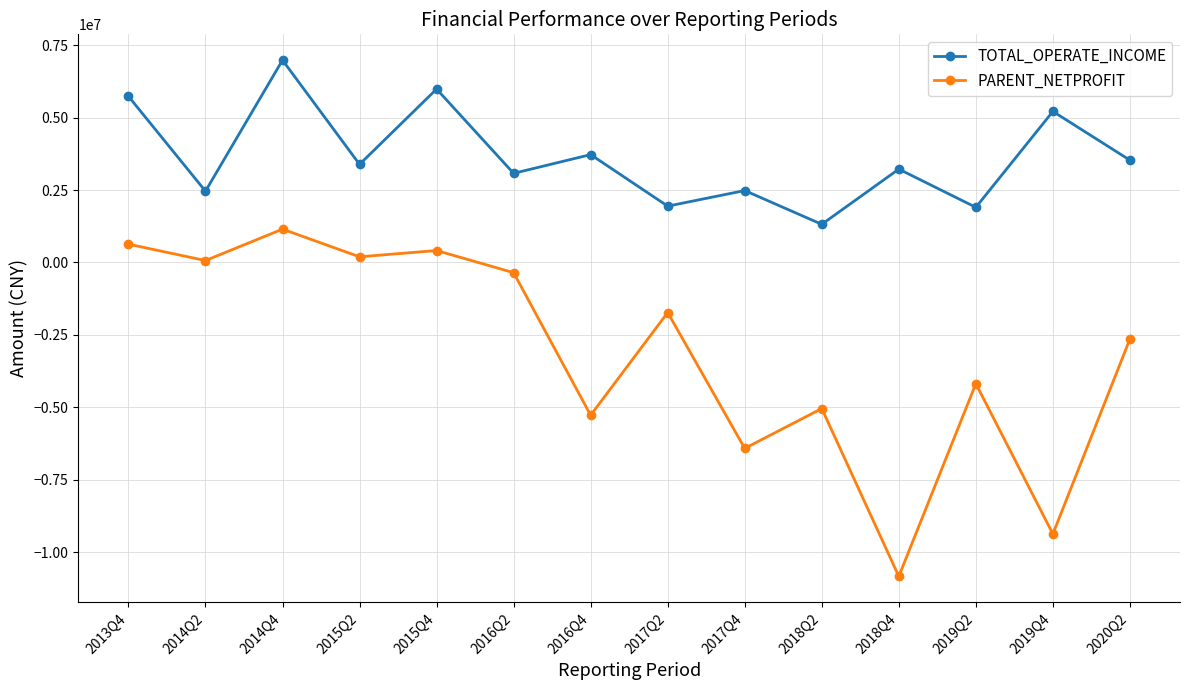

What value does the PARENT_NETPROFIT series have at 2018Q2?

-5040816.6